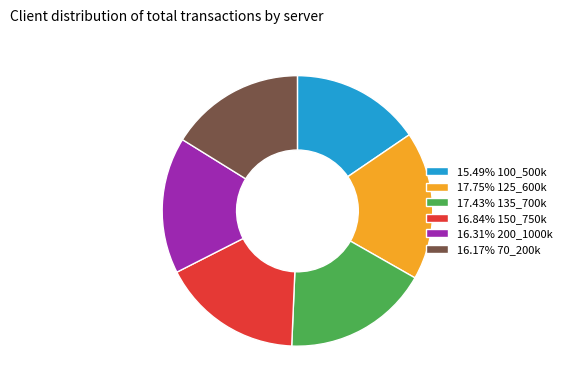

Approximately how many times larger is the value at 15.49% 100_500k compared to 17.75% 125_600k?

0.9